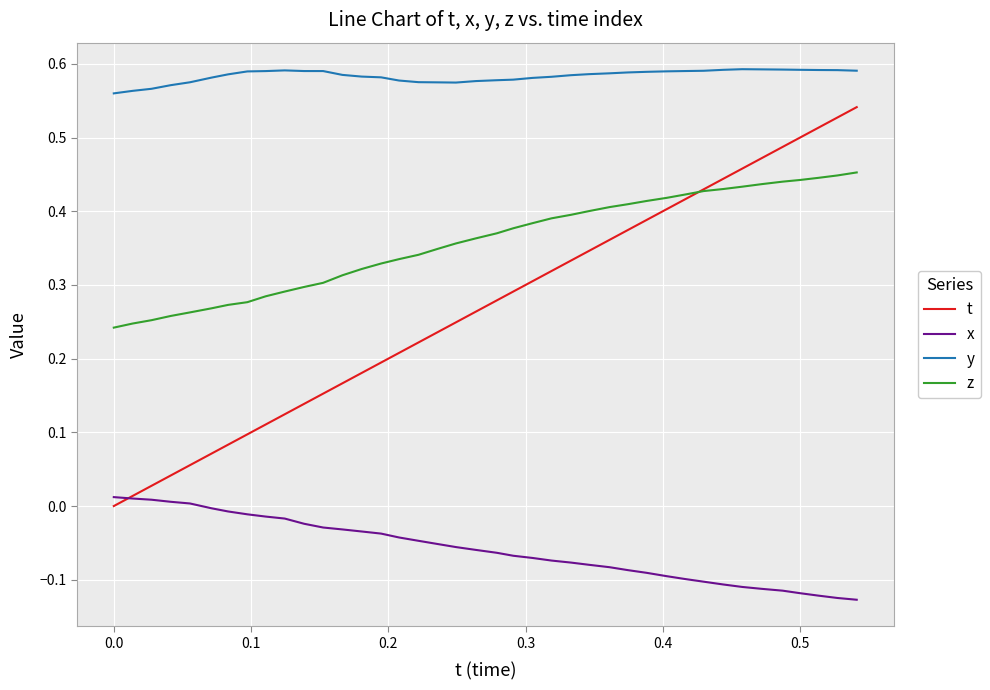

Which series has the largest range (max minus min)?

t